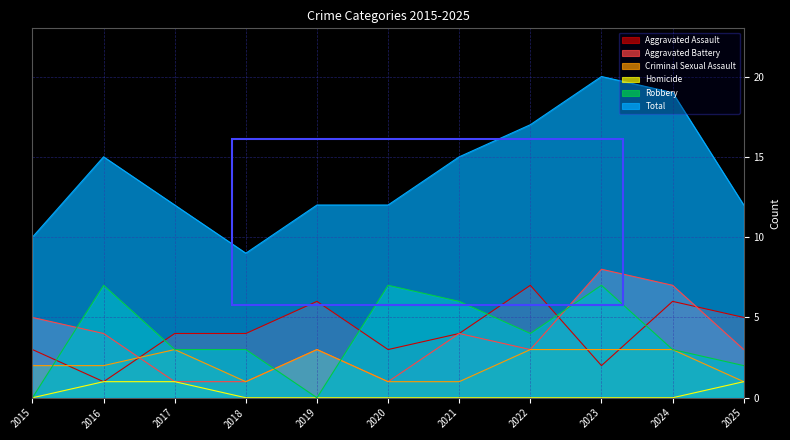

Reading left to right, list all the values displayed in this chart.

Aggravated Assault: 2015=3	2016=1	2017=4	2018=4	2019=6	2020=3	2021=4	2022=7	2023=2	2024=6	2025=5
Aggravated Battery: 2015=5	2016=4	2017=1	2018=1	2019=3	2020=1	2021=4	2022=3	2023=8	2024=7	2025=3
Criminal Sexual Assault: 2015=2	2016=2	2017=3	2018=1	2019=3	2020=1	2021=1	2022=3	2023=3	2024=3	2025=1
Homicide: 2015=0	2016=1	2017=1	2018=0	2019=0	2020=0	2021=0	2022=0	2023=0	2024=0	2025=1
Robbery: 2015=0	2016=7	2017=3	2018=3	2019=0	2020=7	2021=6	2022=4	2023=7	2024=3	2025=2
Total: 2015=10	2016=15	2017=12	2018=9	2019=12	2020=12	2021=15	2022=17	2023=20	2024=19	2025=12